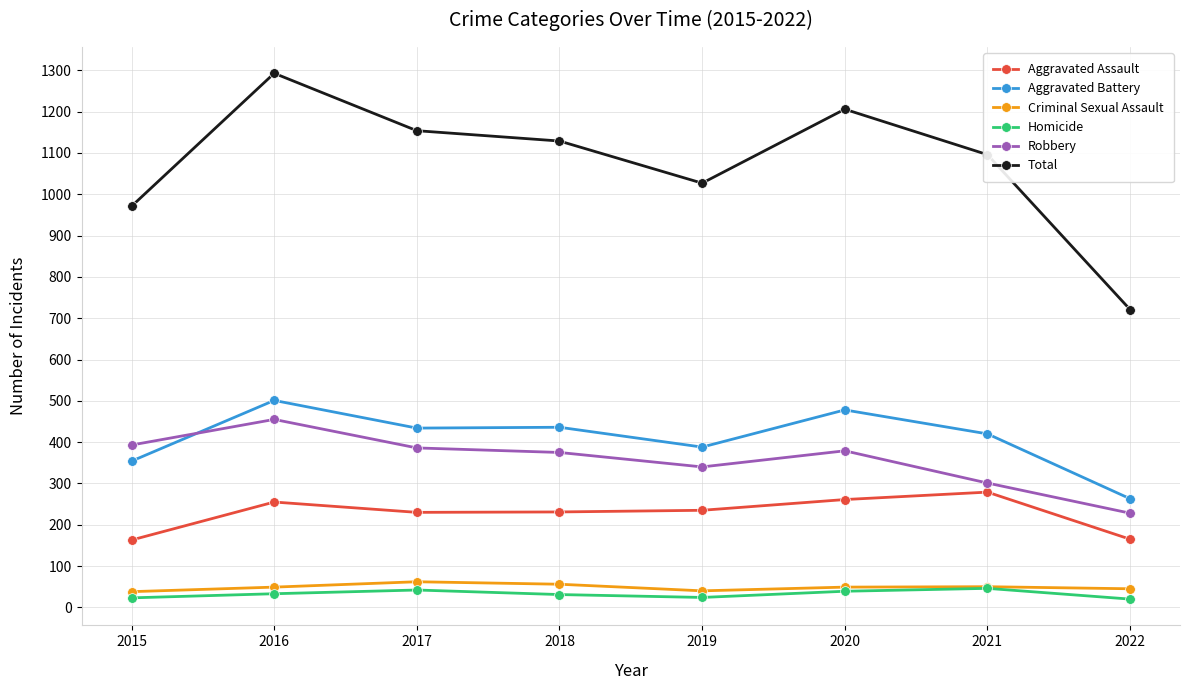

Which category has the highest value across all series?

2016